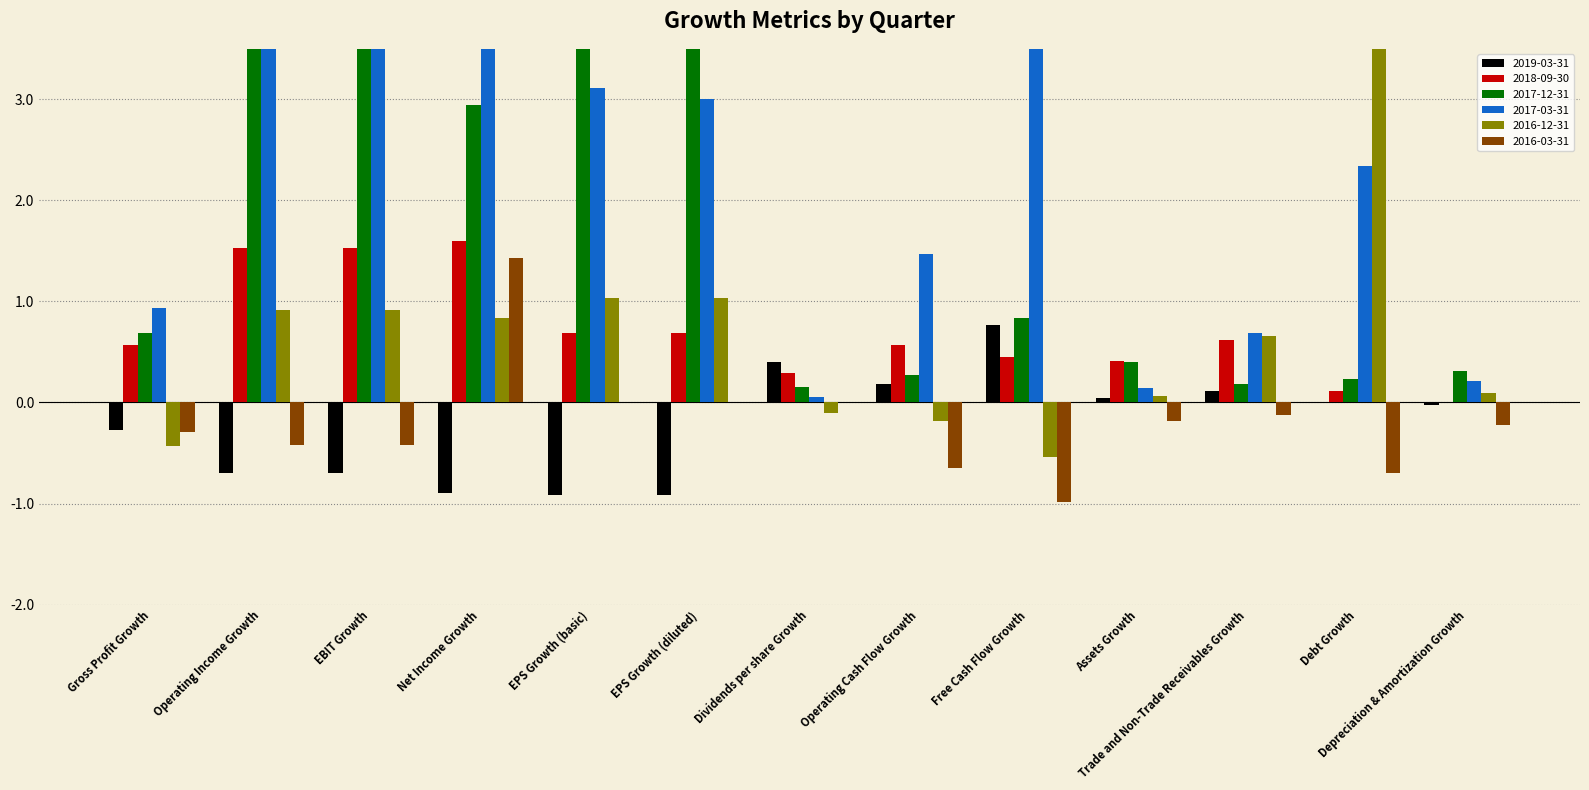

What is the difference between the maximum and minimum values in the 2016-12-31 series?

4.3